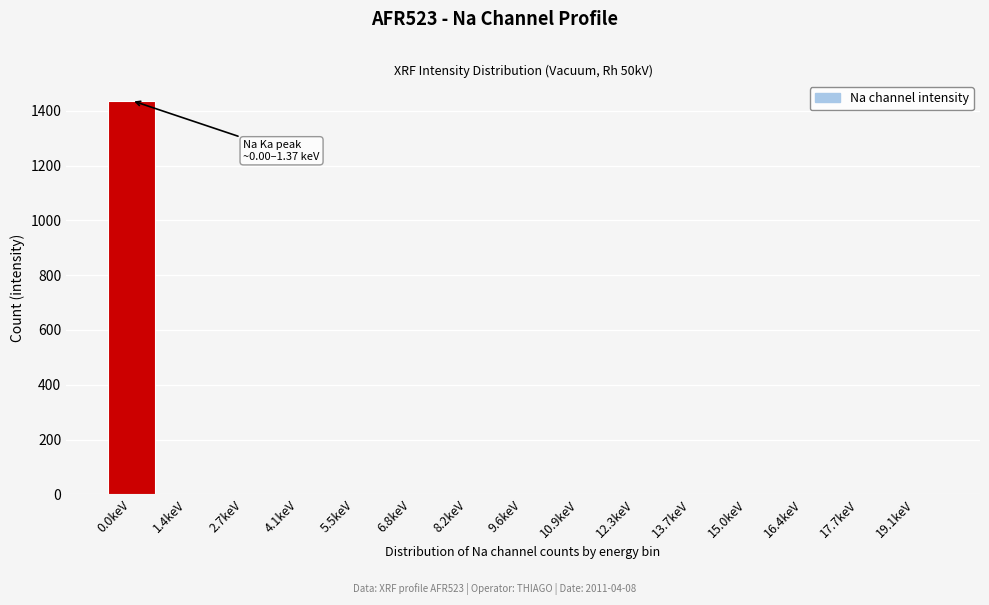

Reading left to right, what are all the values shown in this chart?

0.0keV=1438	1.4keV=0	2.7keV=0	4.1keV=0	5.5keV=0	6.8keV=0	8.2keV=0	9.6keV=0	10.9keV=0	12.3keV=0	13.7keV=0	15.0keV=0	16.4keV=0	17.7keV=0	19.1keV=0